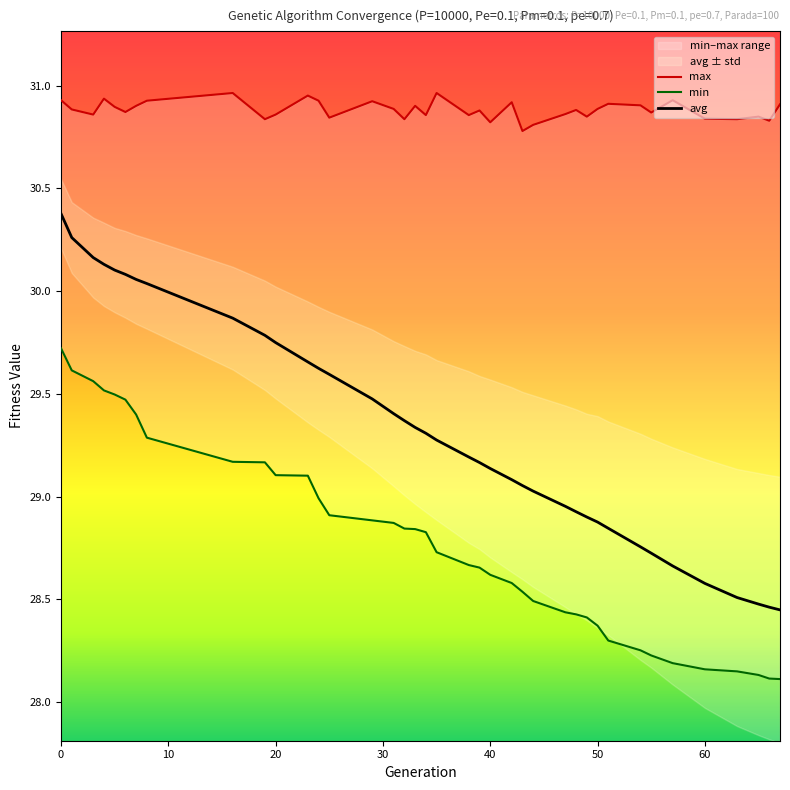

What is the highest value of the avg series?

30.4